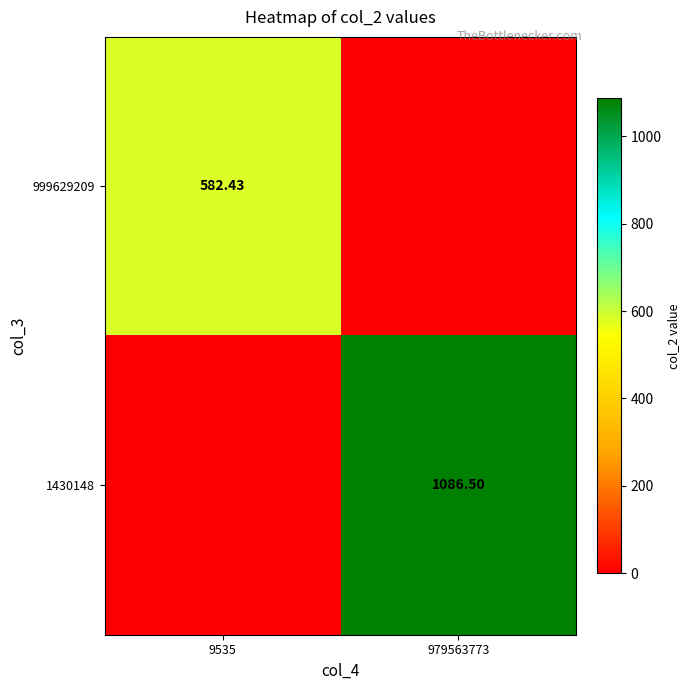

Which series changed the most between 9535 and 979563773?

1430148